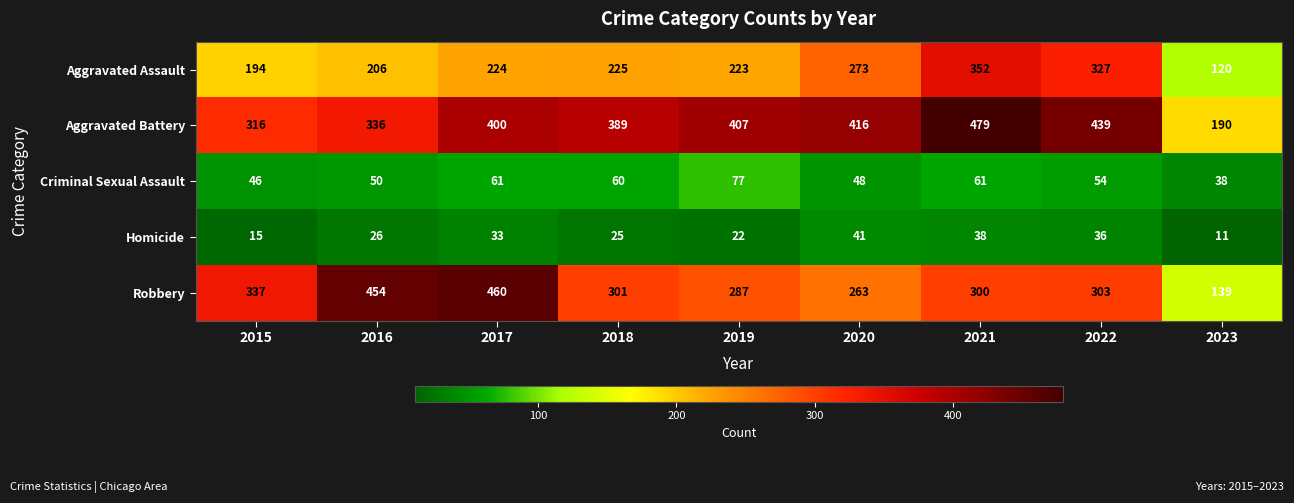

What is the sum of the Criminal Sexual Assault values at 2020 and 2021?

109